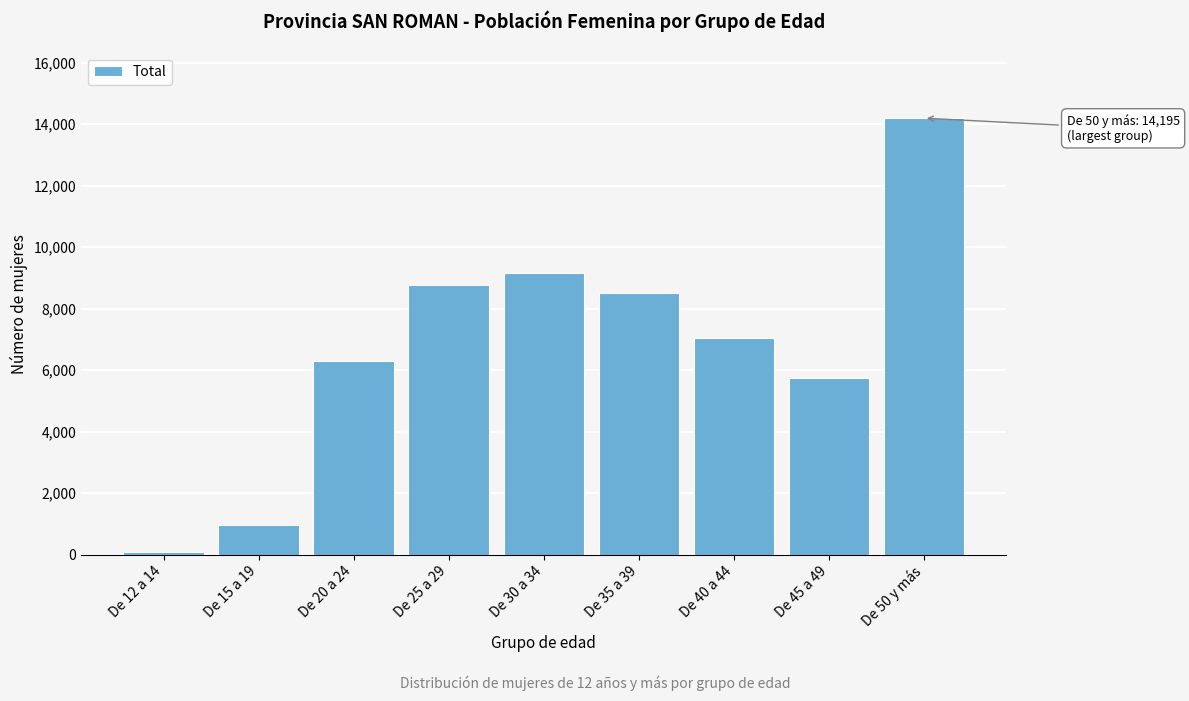

Reading right to left, extract all data points from this chart.

14195	5738	7030	8506	9164	8770	6292	956	67